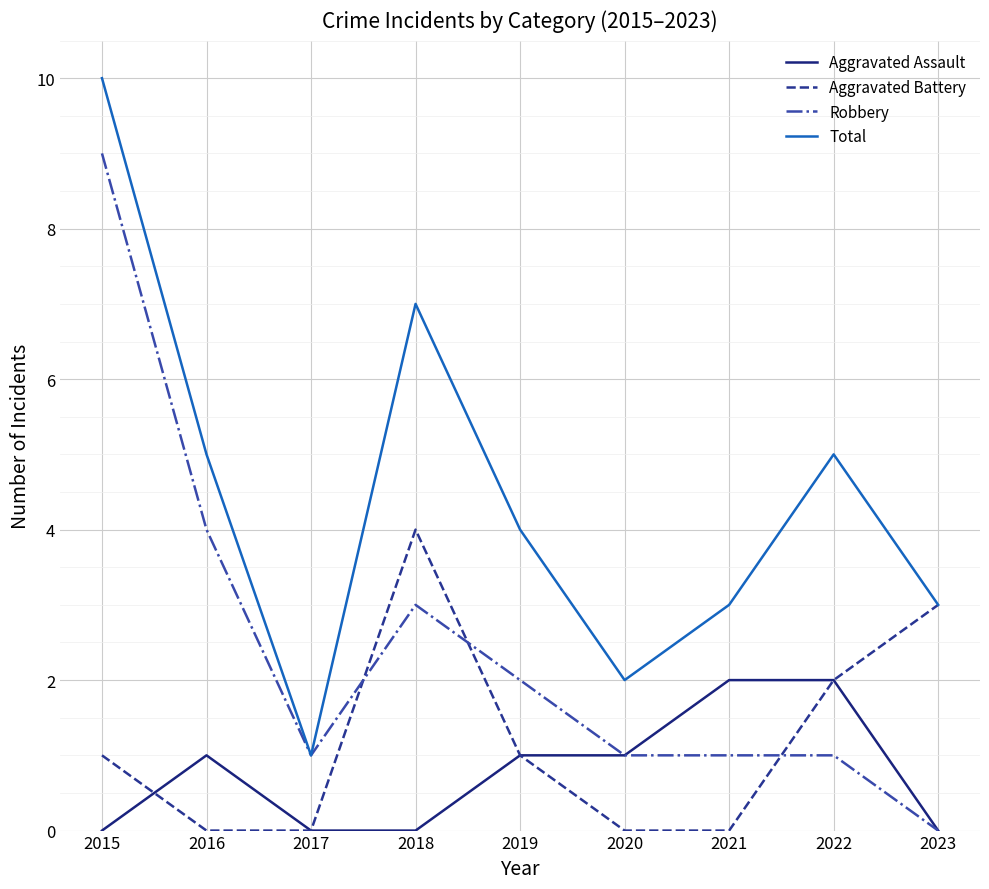

What is the total value across all series at 2018?

14